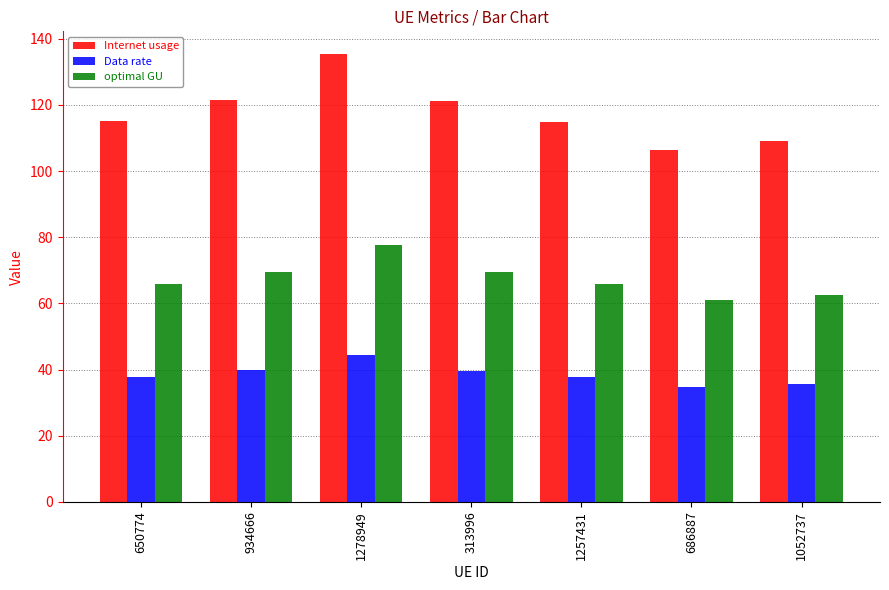

What is the approximate value of optimal GU at 1052737?

62.4